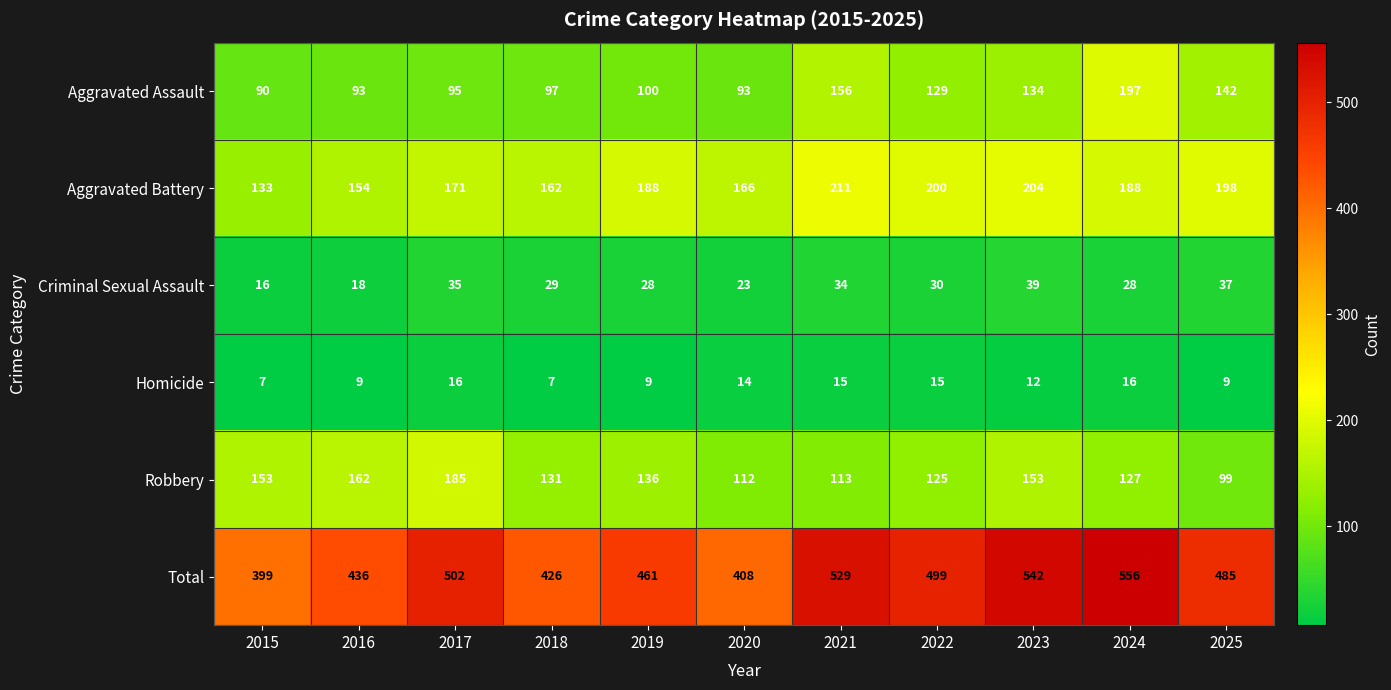

What is the sum of the Homicide values at 2018 and 2019?

16